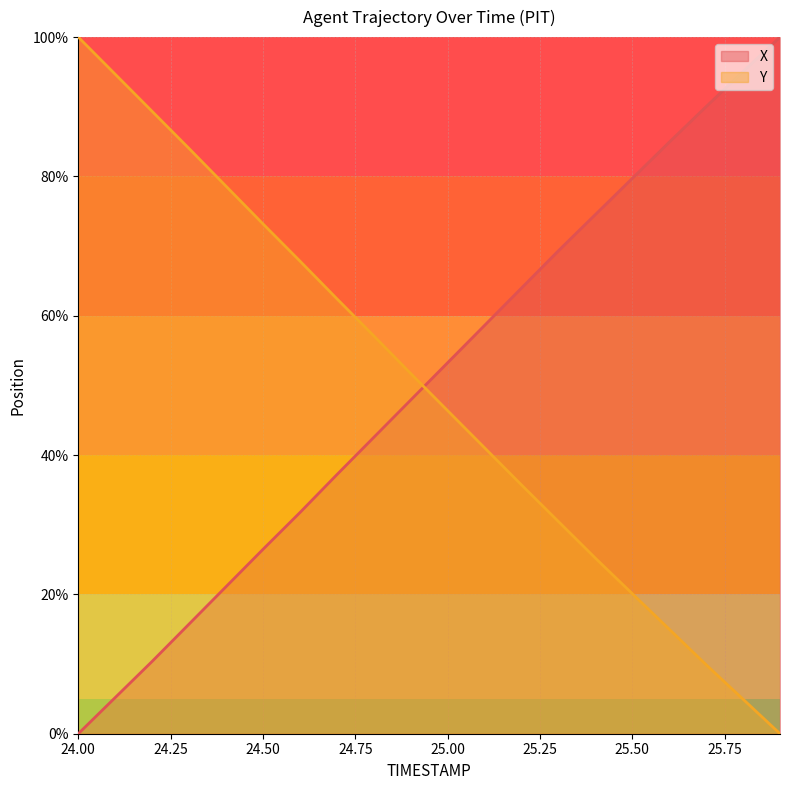

How many values in X are above zero?

19